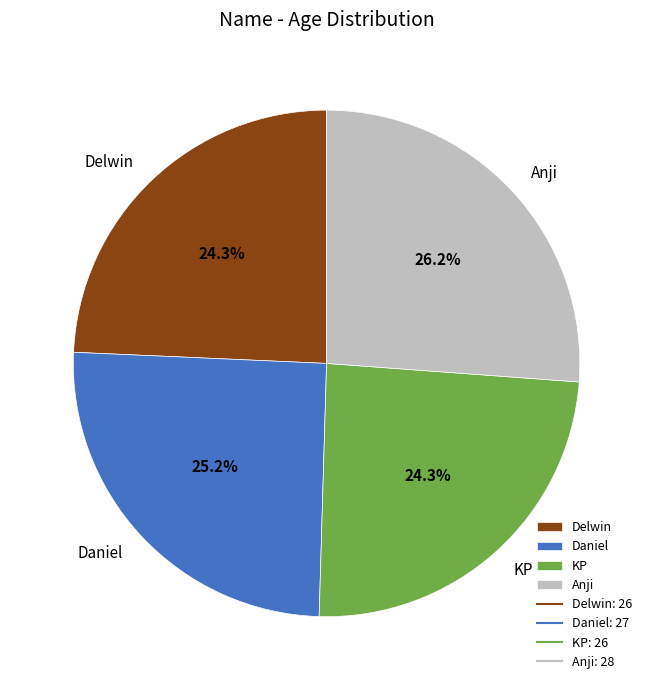

Which category has the biggest portion of the pie?

Anji